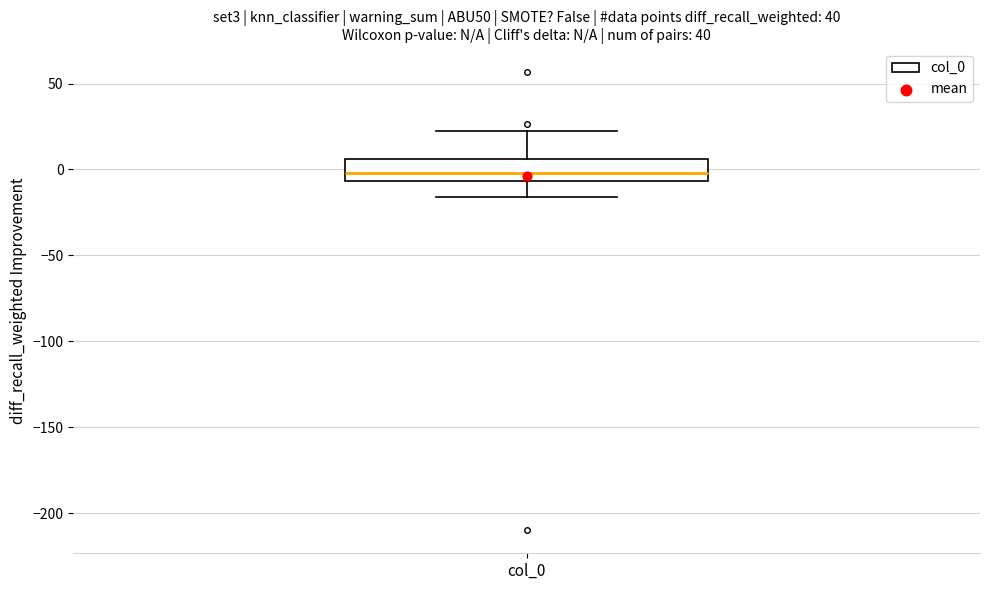

Transcribe this box plot: give where the median line is, the range the box spans, and where the two whiskers end, as read against the y-axis. The values are not printed on the chart, so give them approximately, as read against the axis.

median 0, box -5 to 5, whiskers -15 to 25